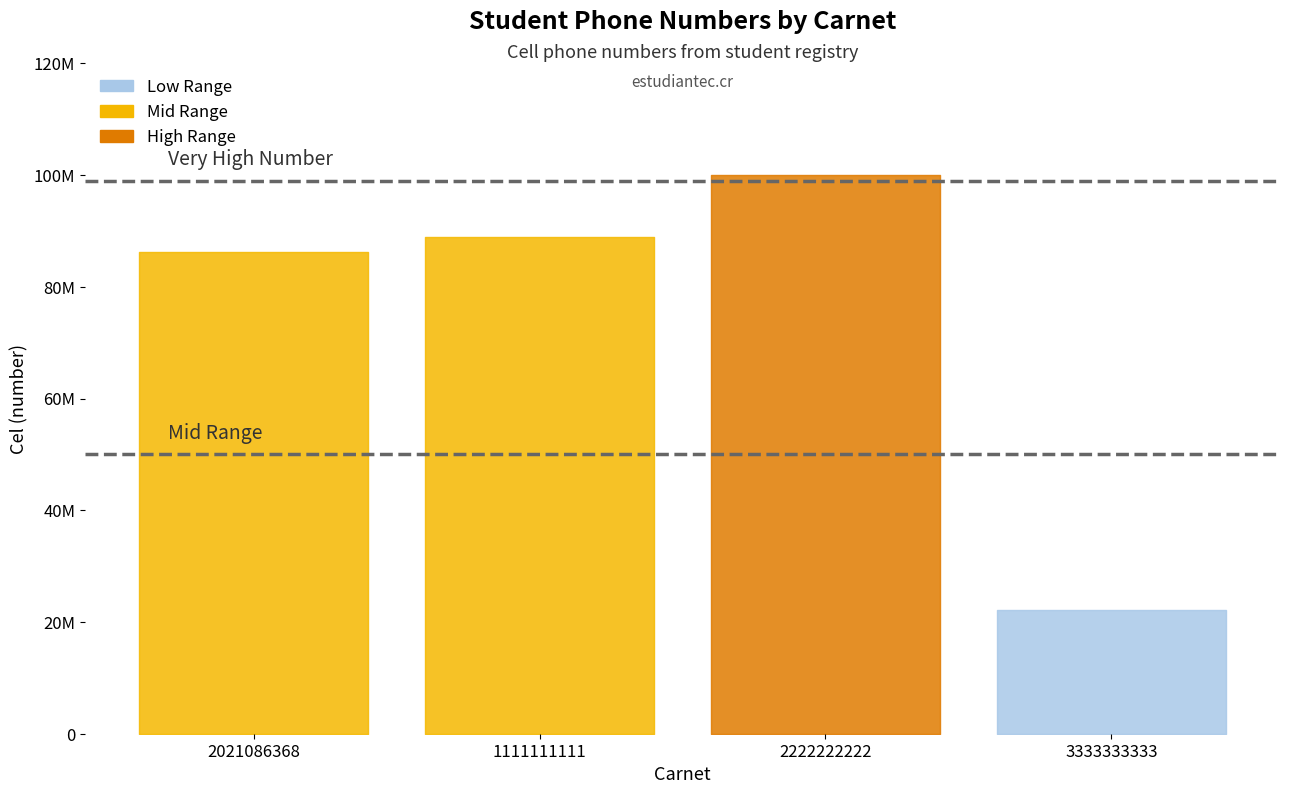

What is the maximum value shown in the chart?

99999999